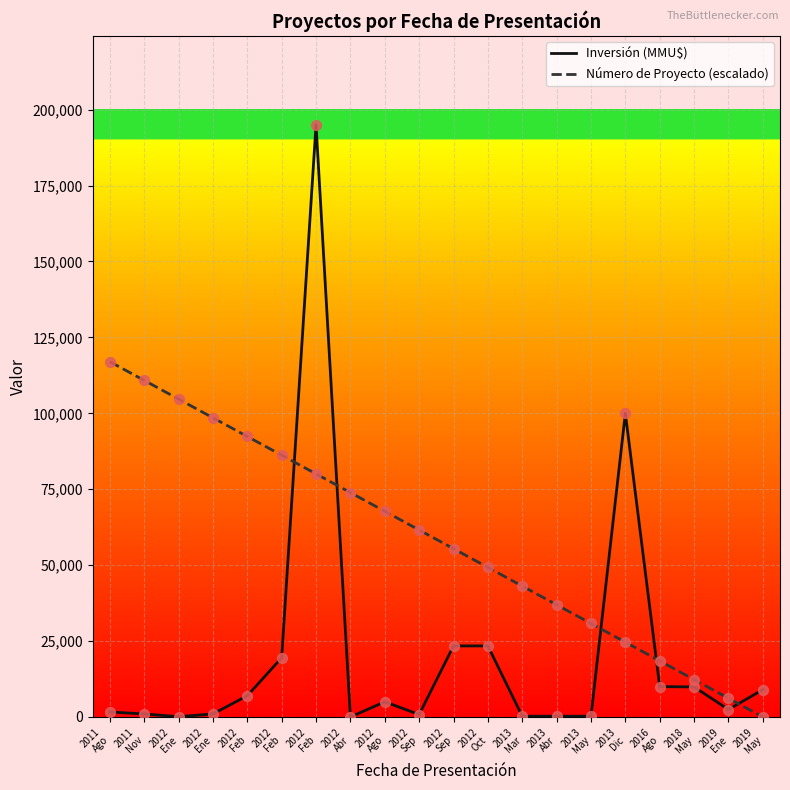

Does the chart have visible grid lines?

Yes